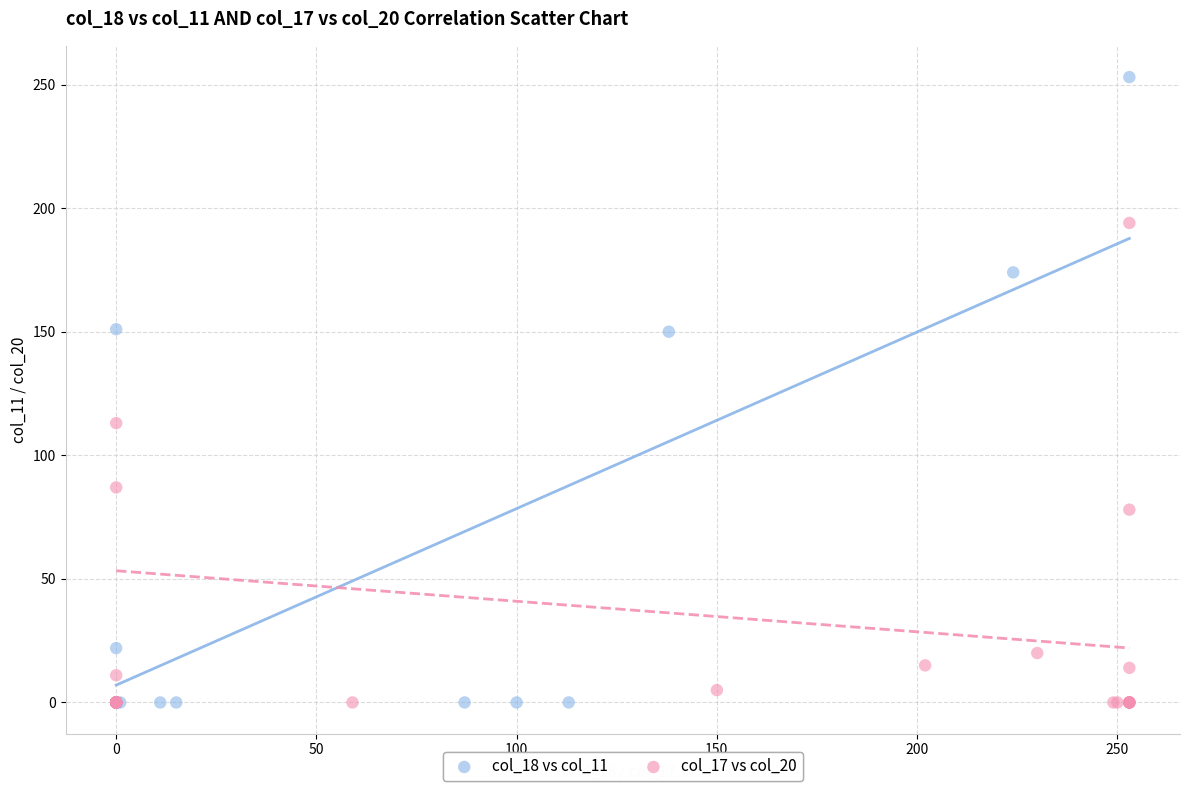

Which series contains the highest Y value?

col_18 vs col_11